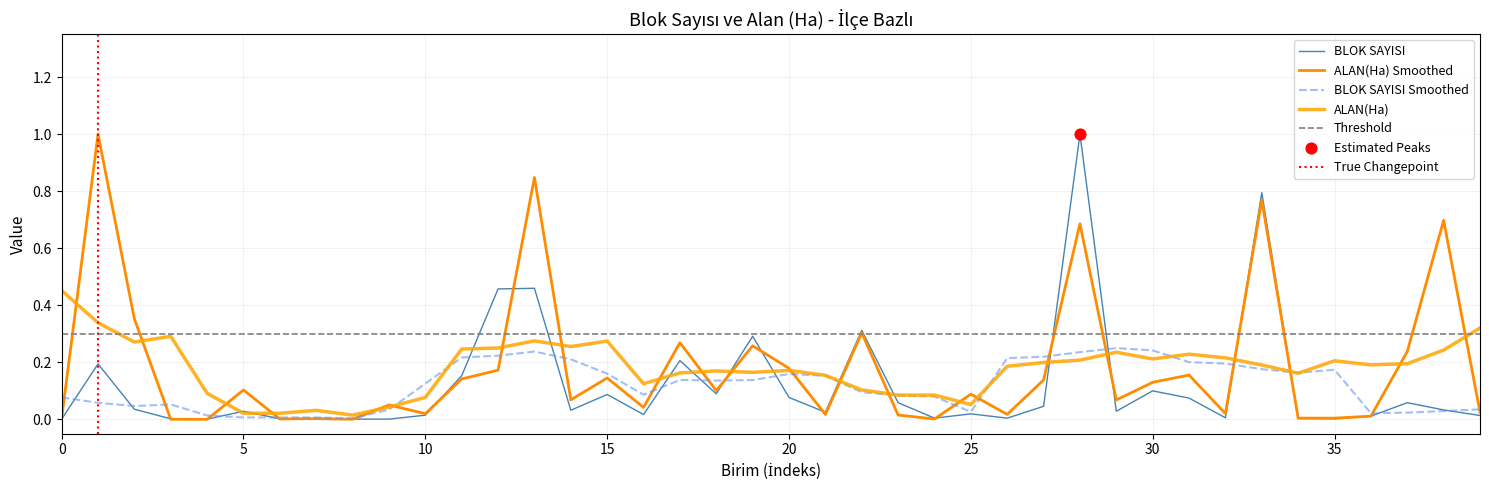

Which series has the widest spread of Y values?

ALAN(Ha)